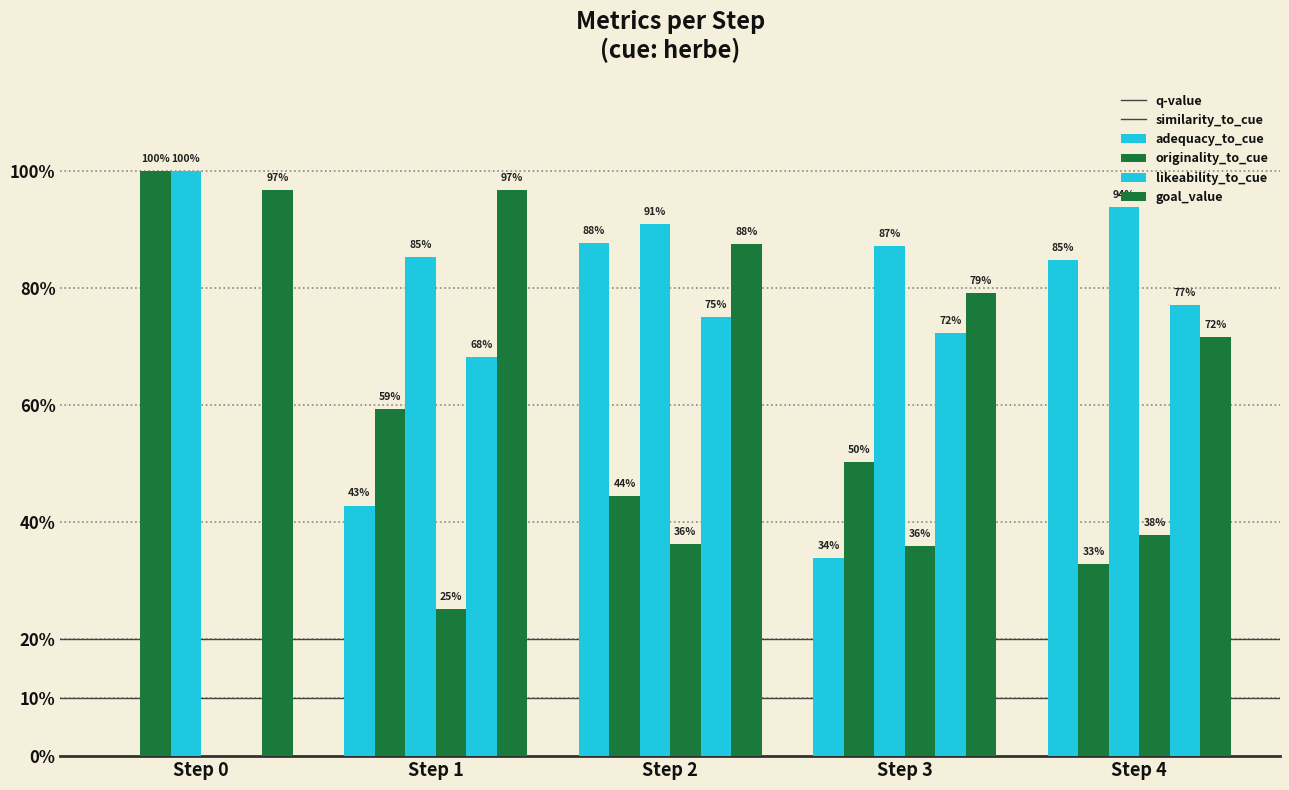

Is it true that originality_to_cue equals 0.2 at Step 2?

False